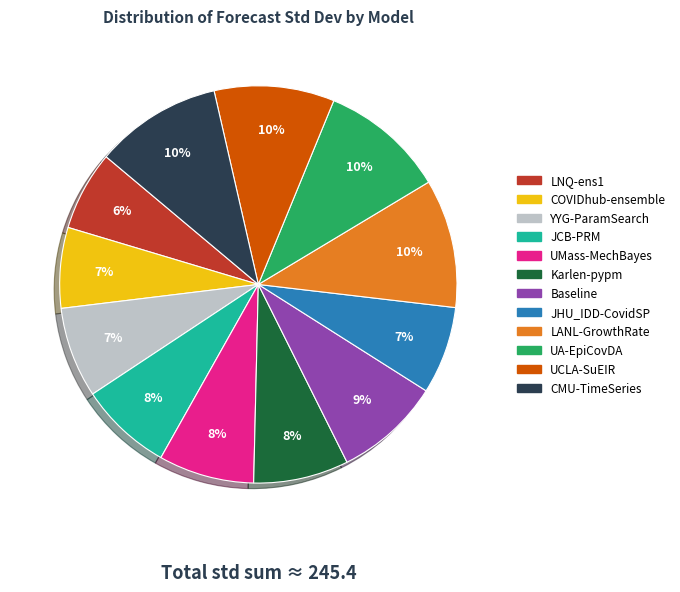

Is it true that UCLA-SuEIR is 21% of the pie?

False